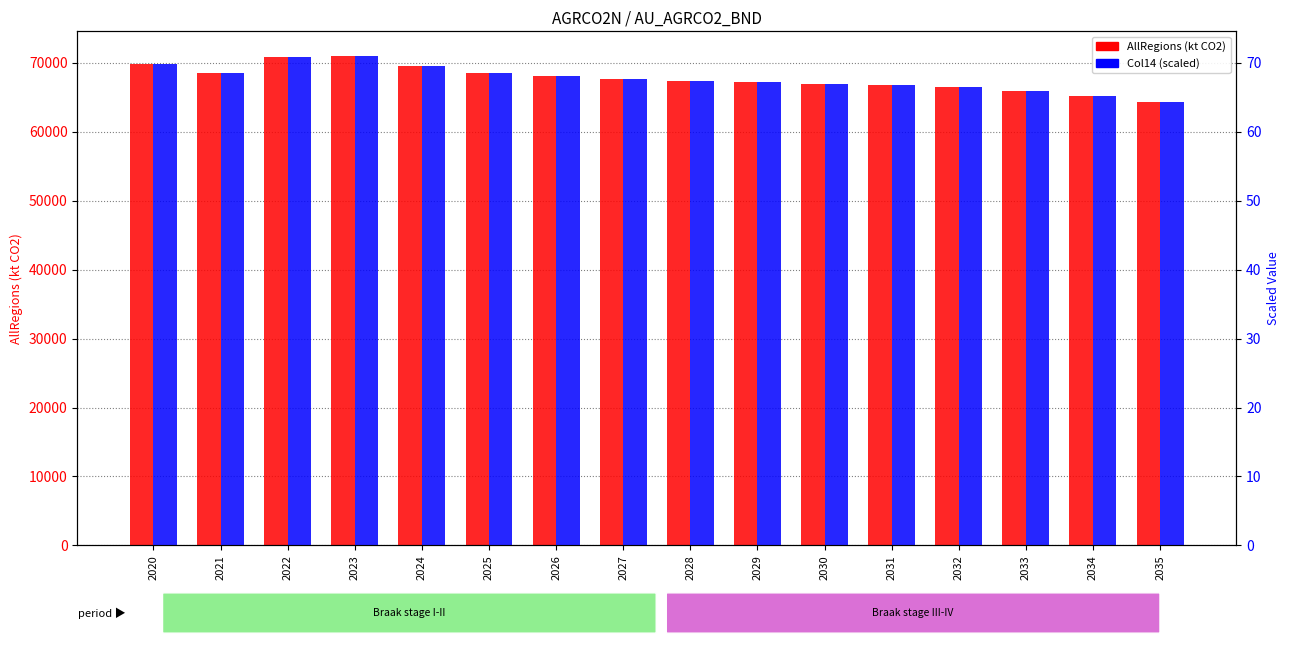

At 2029, list the series in order from largest to smallest.

AllRegions (kt CO2), Col14 (scaled)